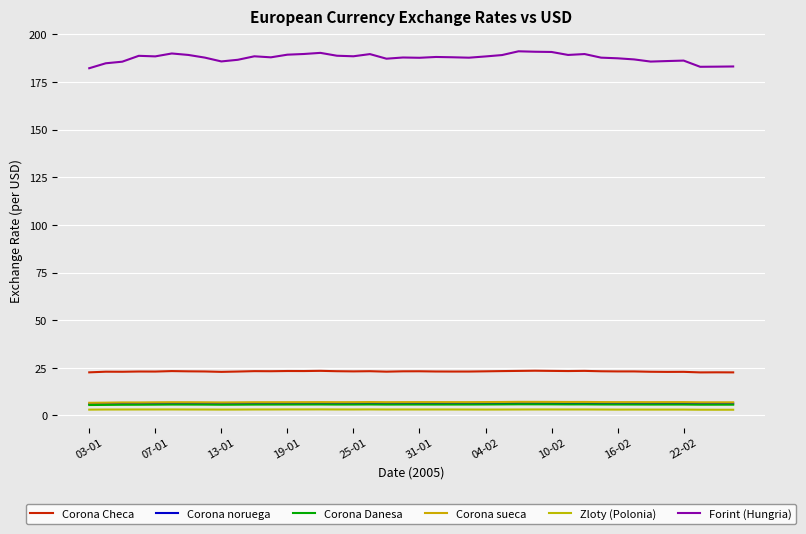

Is this an area chart (filled region under the line)?

No